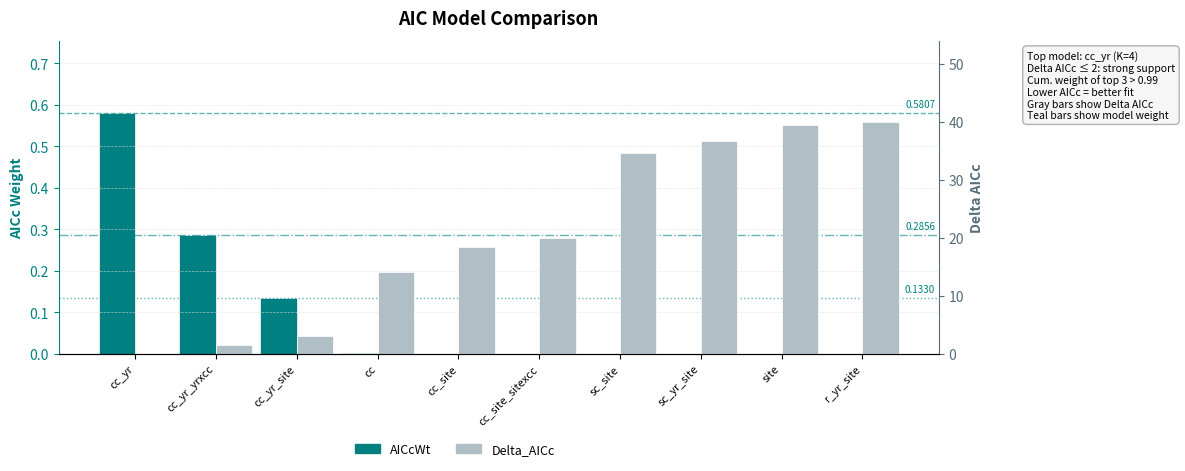

Which category has the highest value in the AICcWt series?

cc_yr